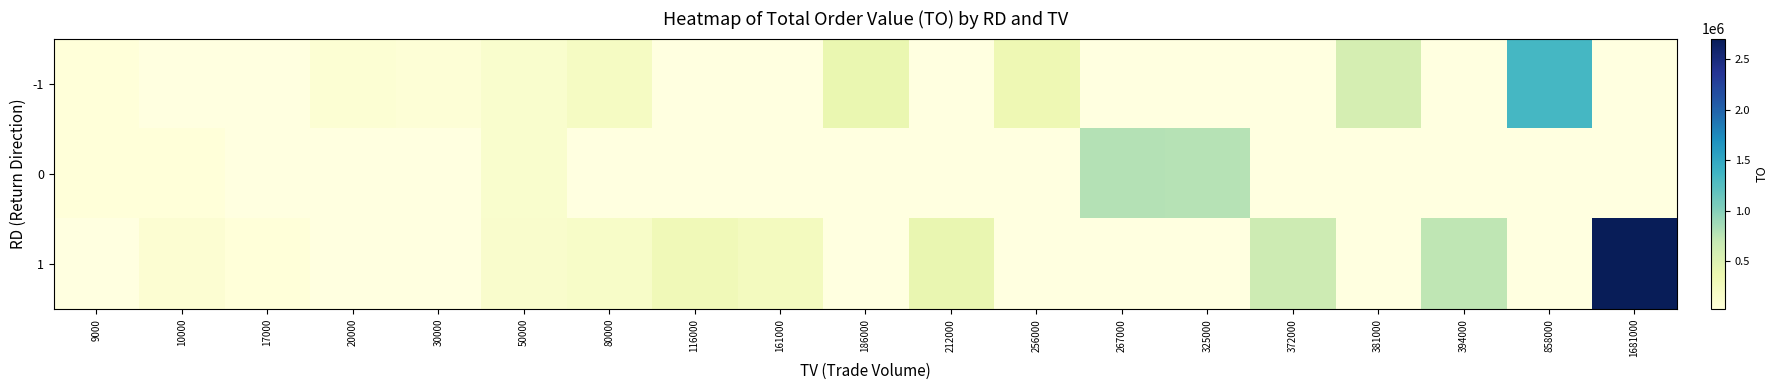

Count the number of data series in this chart.

3